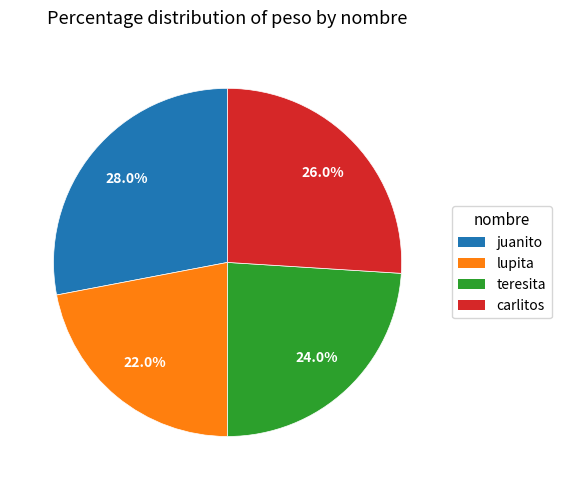

Which has a higher value, teresita or carlitos?

carlitos